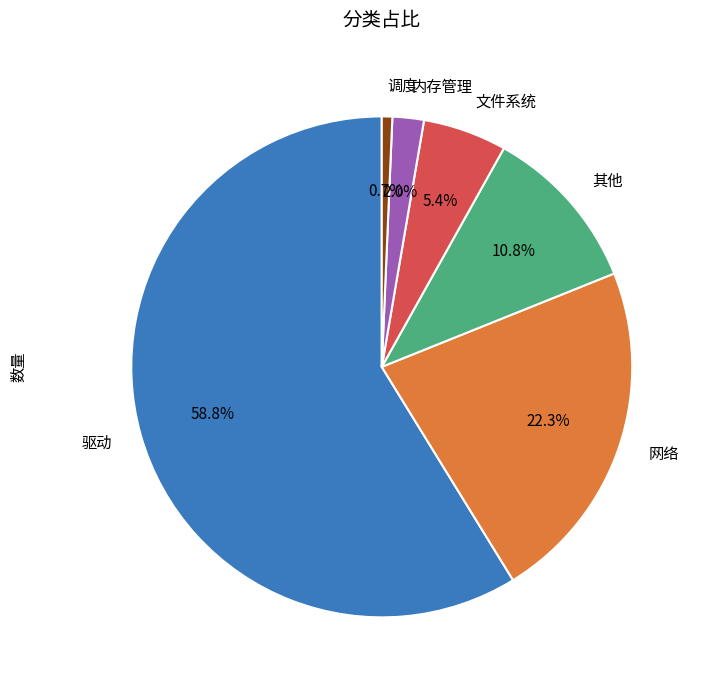

Which has a higher value, 内存管理 or 网络?

网络